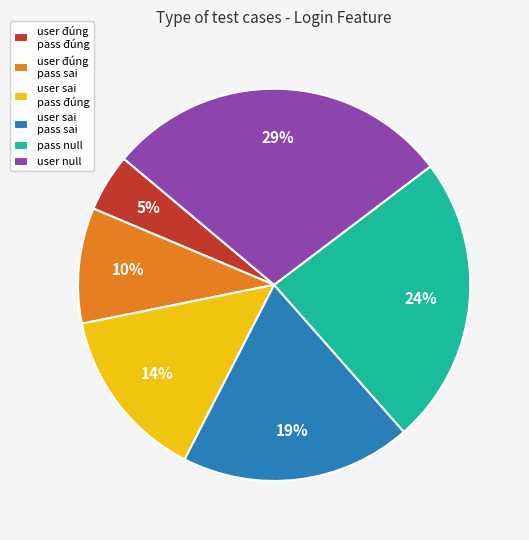

What is the largest slice in the pie chart?

user null